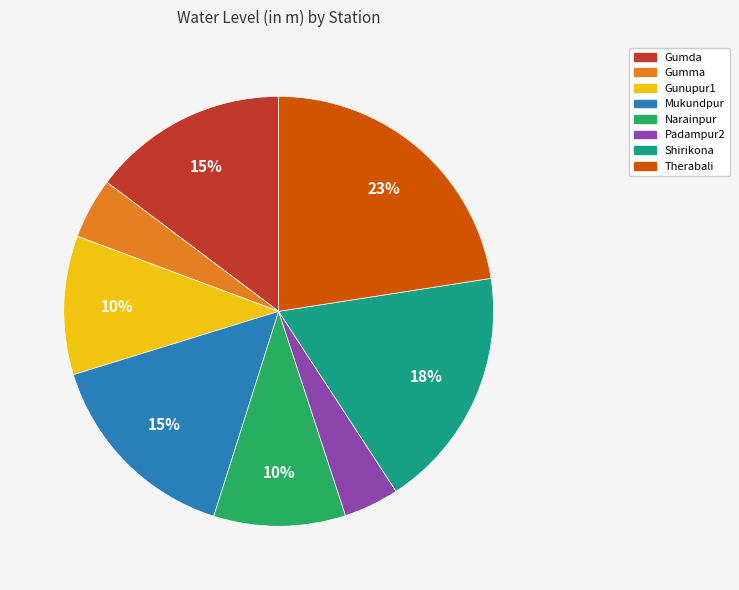

Does Gumma account for over 50% of the chart?

No